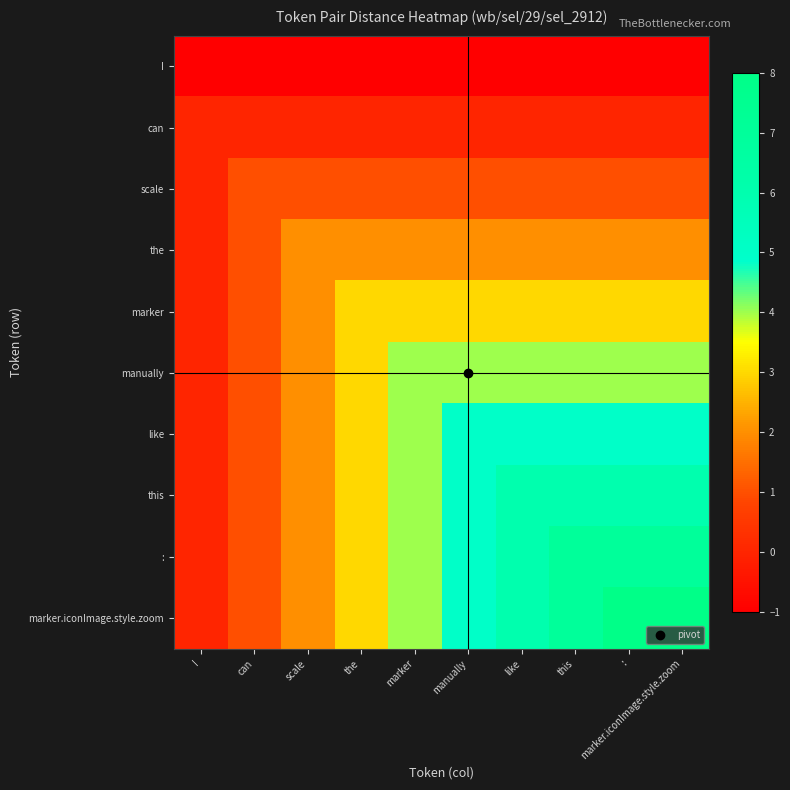

Which series has the largest range (max minus min)?

marker.iconImage.style.zoom